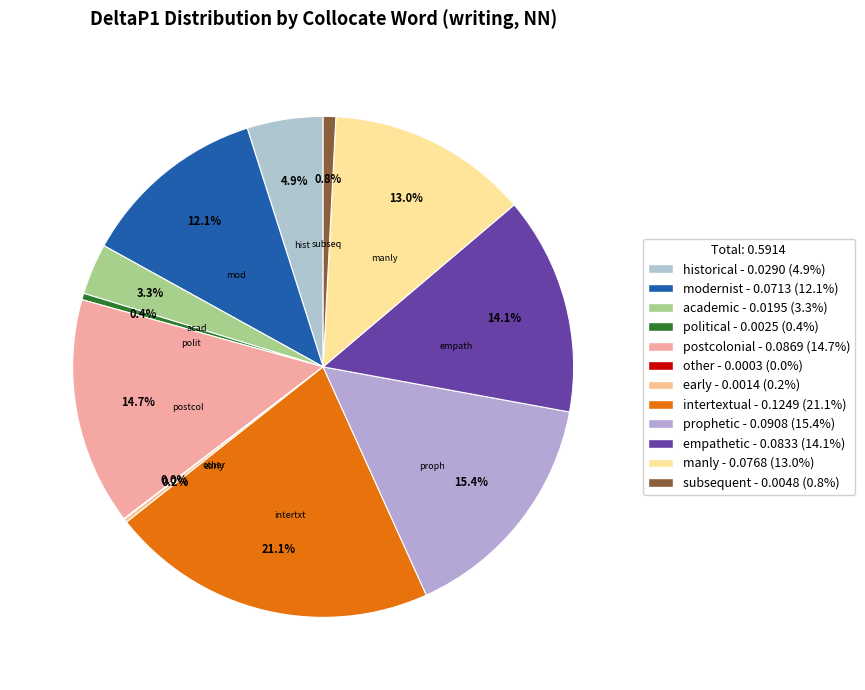

To the nearest percent, what percentage of the pie is prophetic?

15%